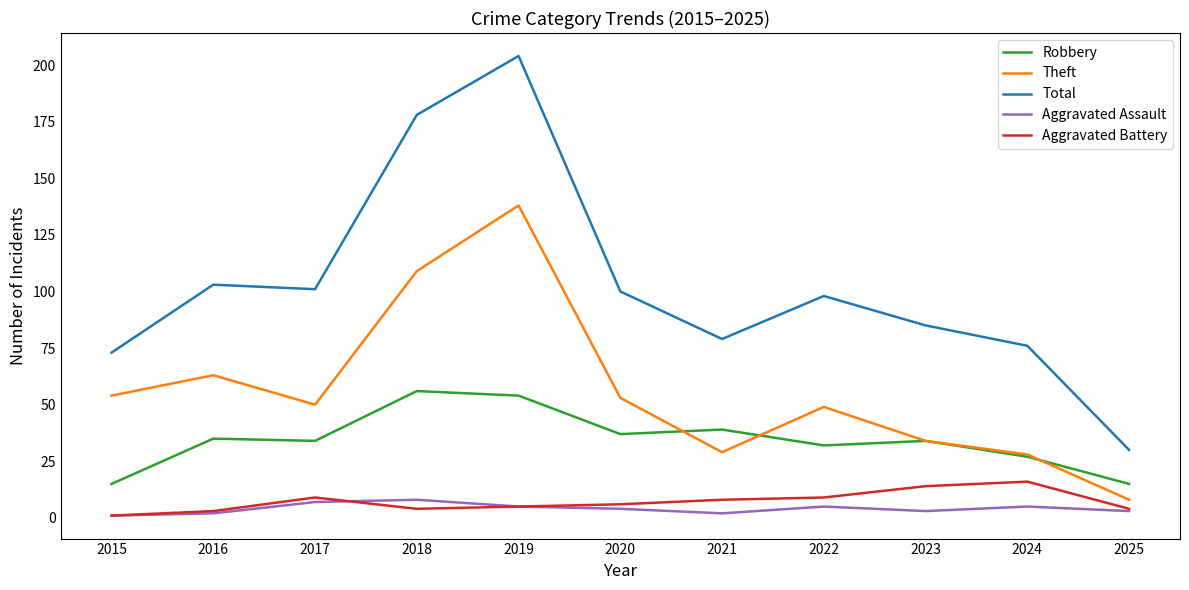

What is the highest value of the Aggravated Assault series?

8